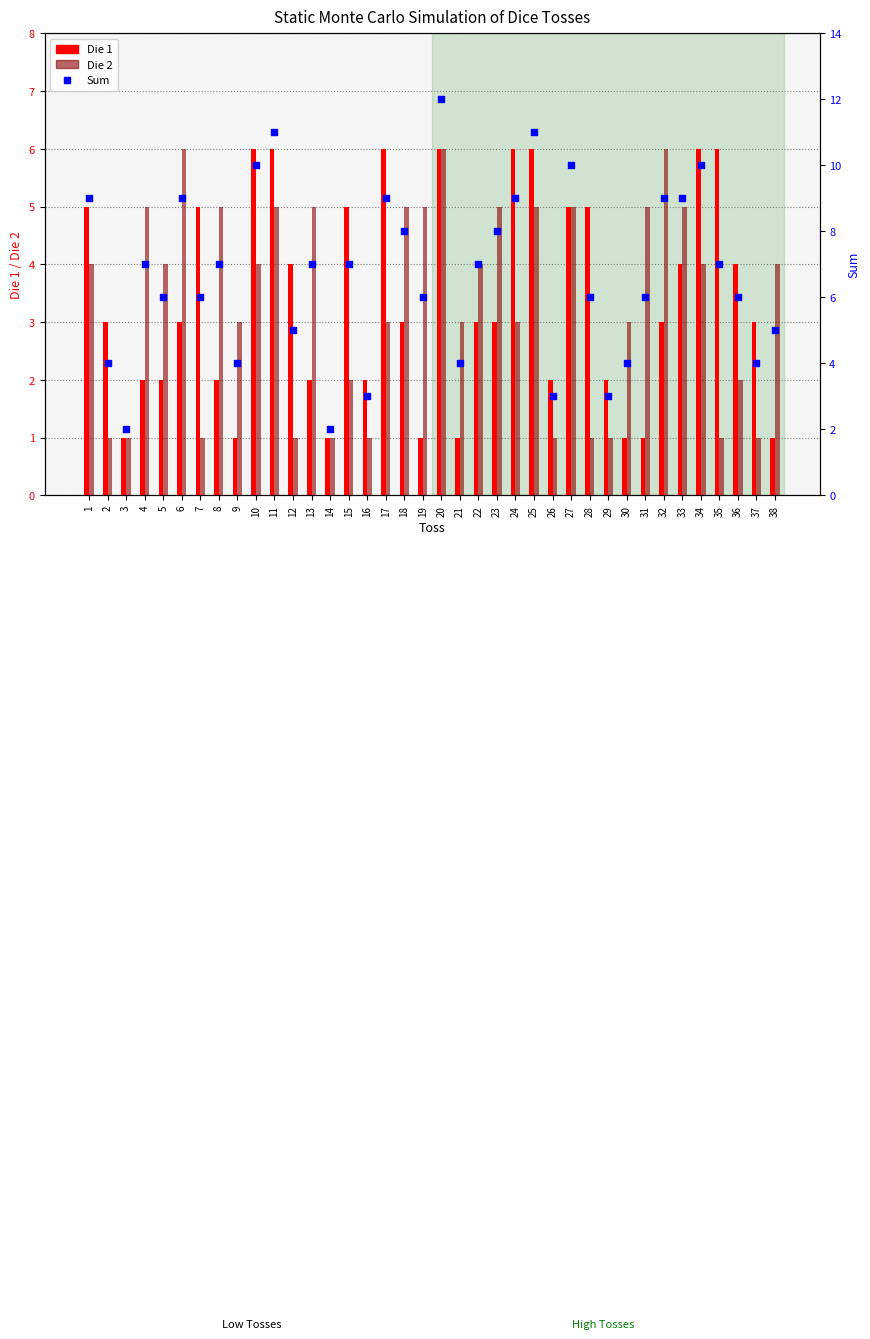

At which category is the sum across all series the highest?

20